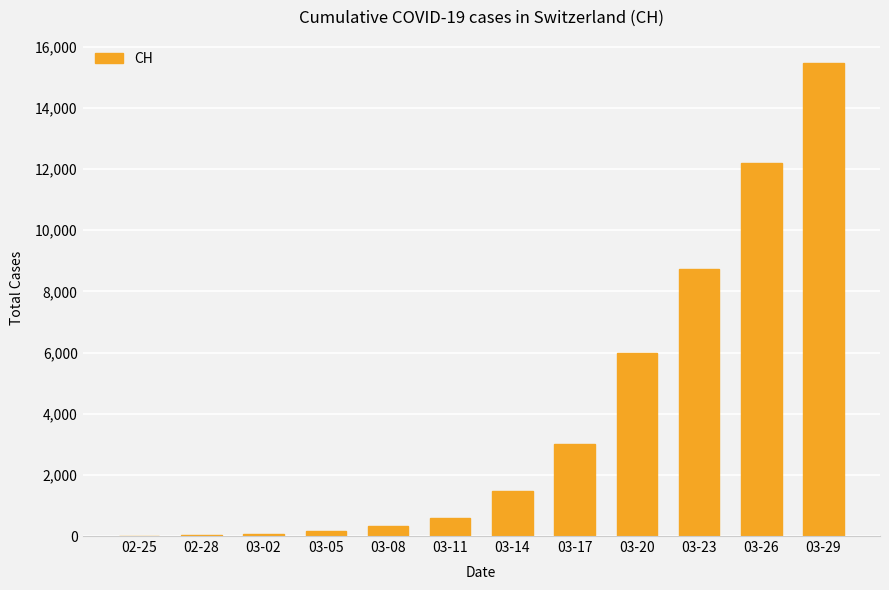

Approximately how many times larger is the value at 03-29 compared to 03-17?

5.1